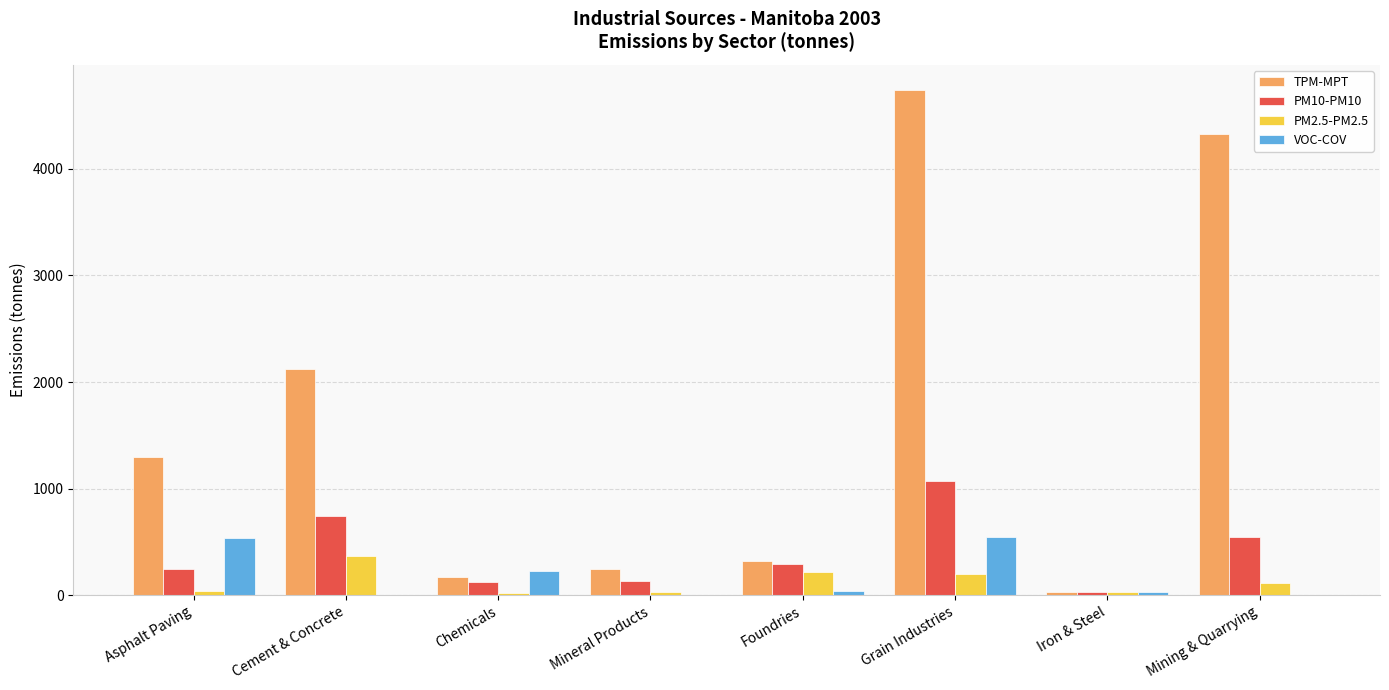

Between Foundries and Mining & Quarrying, which series saw the biggest shift?

TPM-MPT